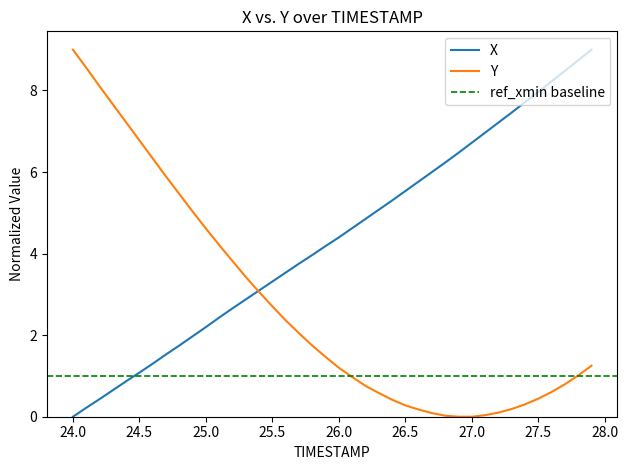

What is the difference between the maximum and minimum values in the X series?

9.0